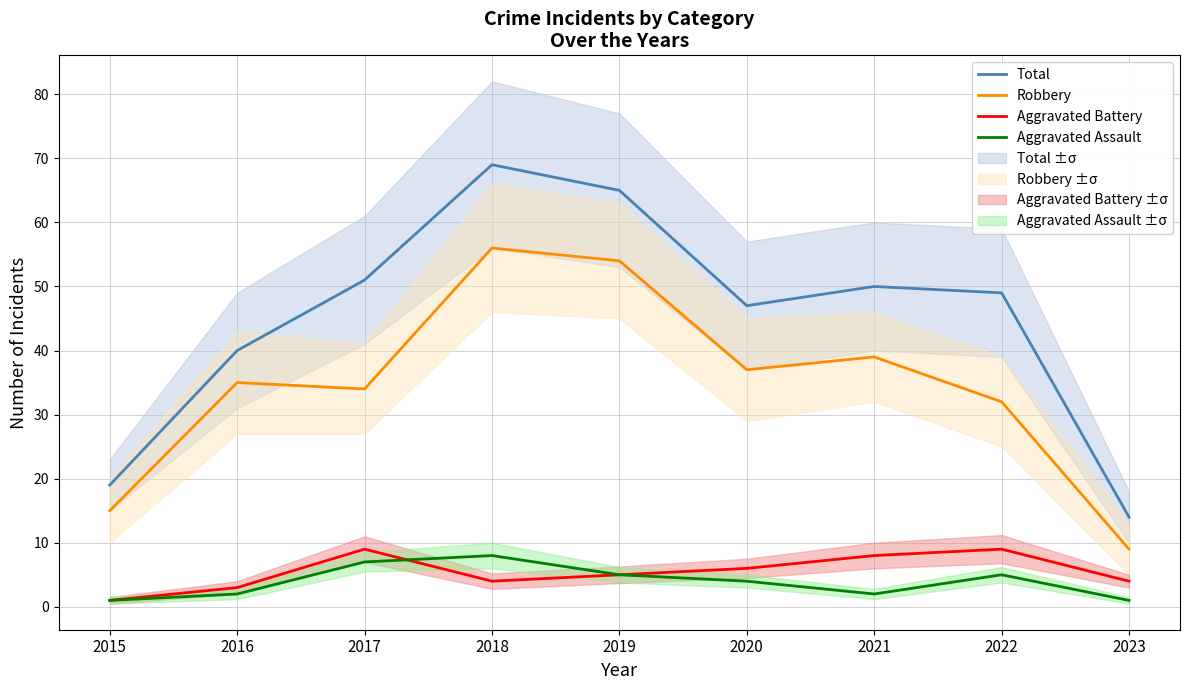

How many interior local peaks does the Robbery series have?

3